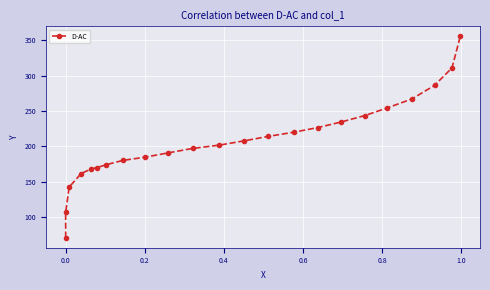

Count the number of categories in the chart.

23